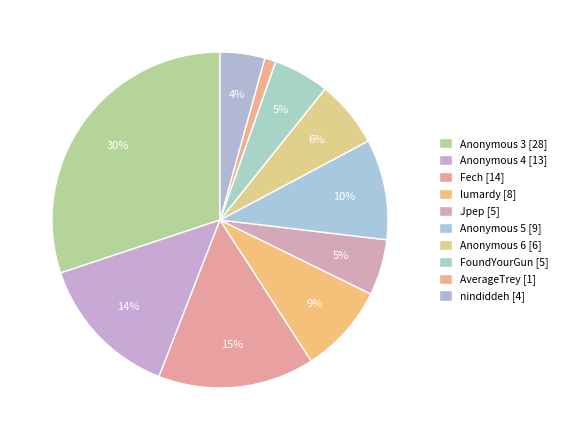

How many segments does this pie chart have?

10